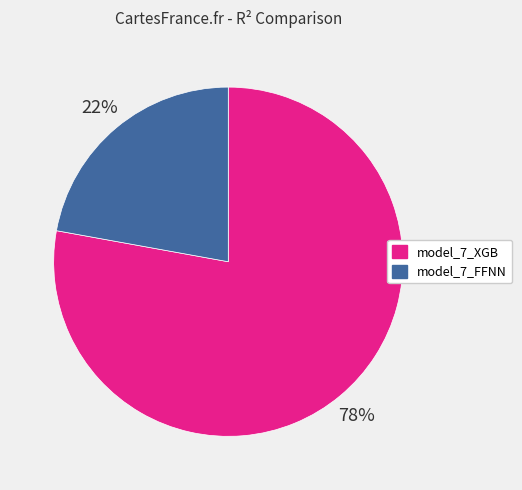

Is it true that model_7_XGB is 67% of the pie?

False